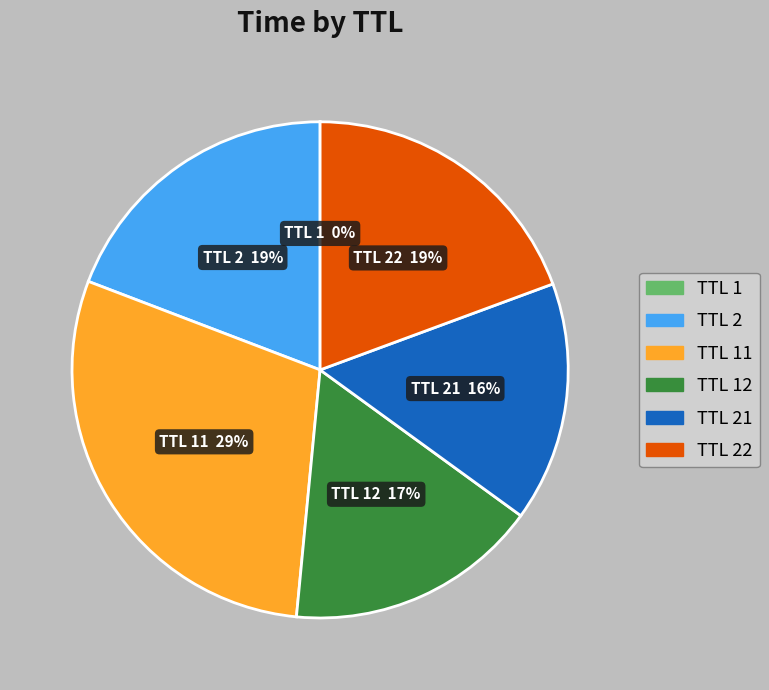

To the nearest percent, what is the difference between the largest and smallest slice percentages?

29%